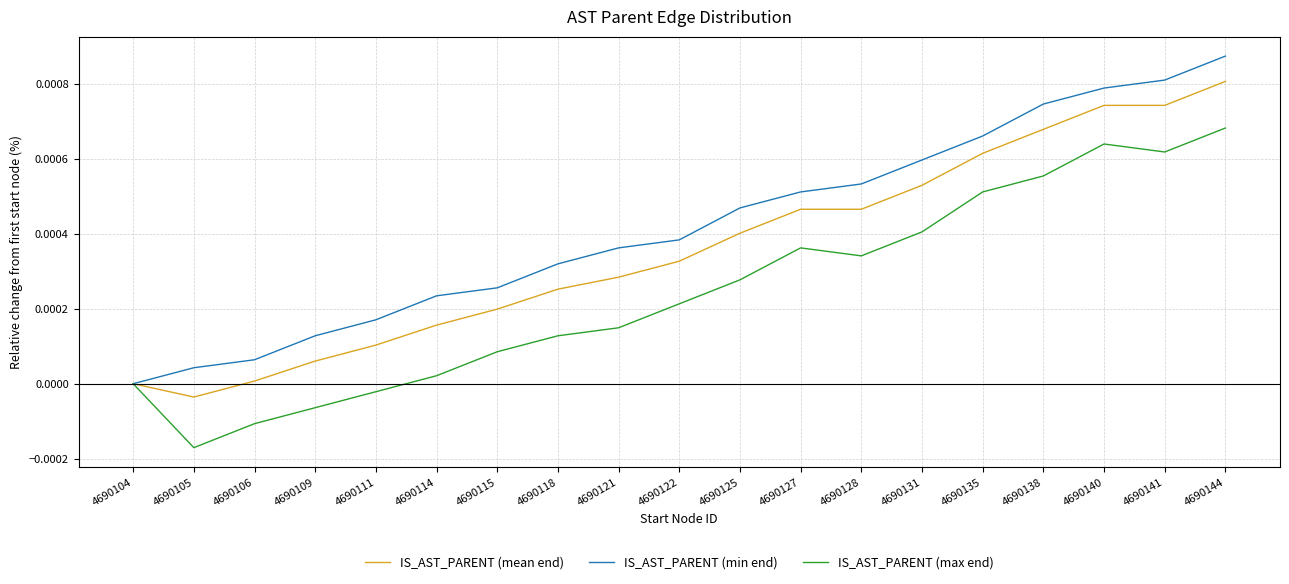

Does the chart display data point markers on the line(s)?

No